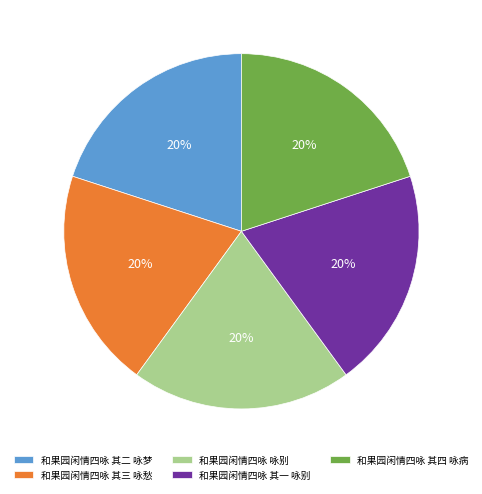

What is the ratio of the value at 和果园闲情四咏 其三 咏愁 to the value at 和果园闲情四咏 其二 咏梦?

1.0